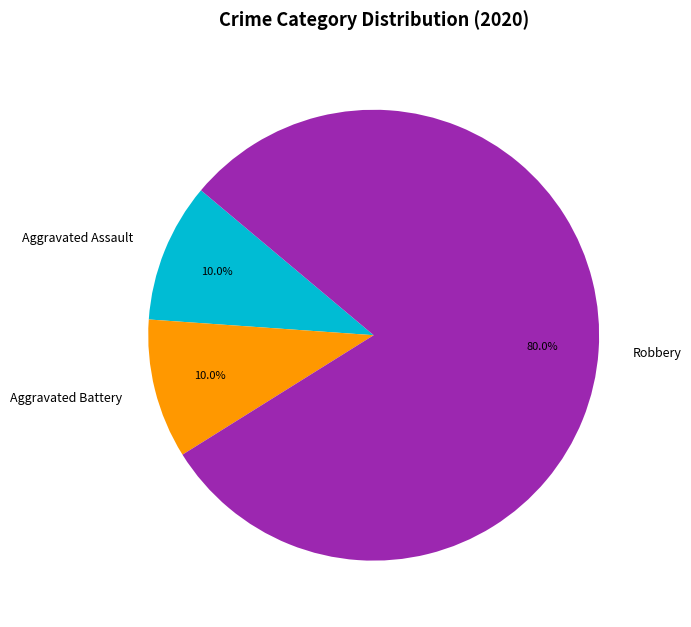

To the nearest percent, what is the average slice percentage?

33%